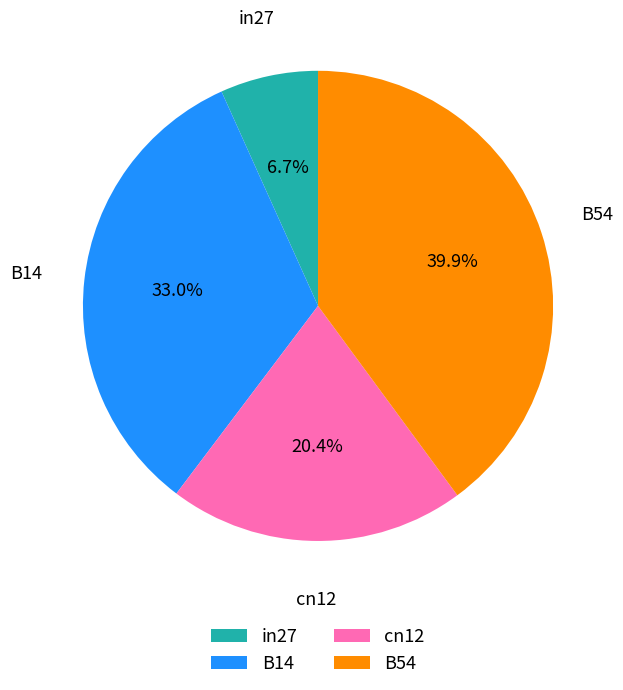

How many slices are in this pie chart?

4